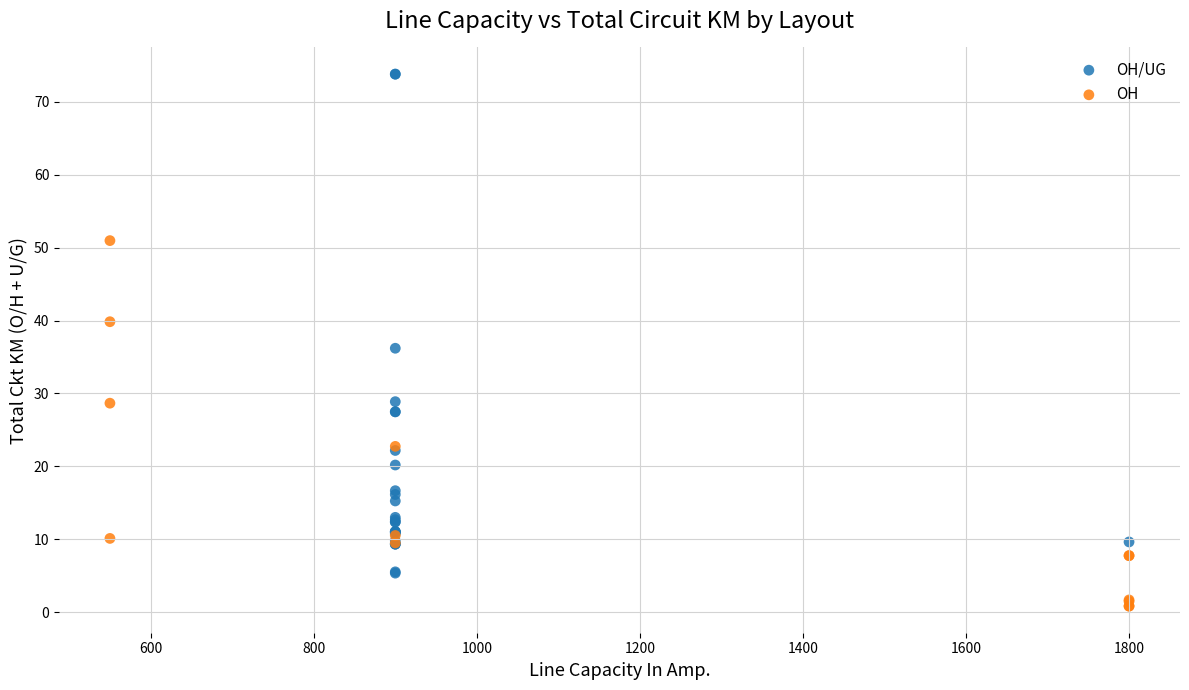

Which series has the widest spread of Y values?

OH/UG